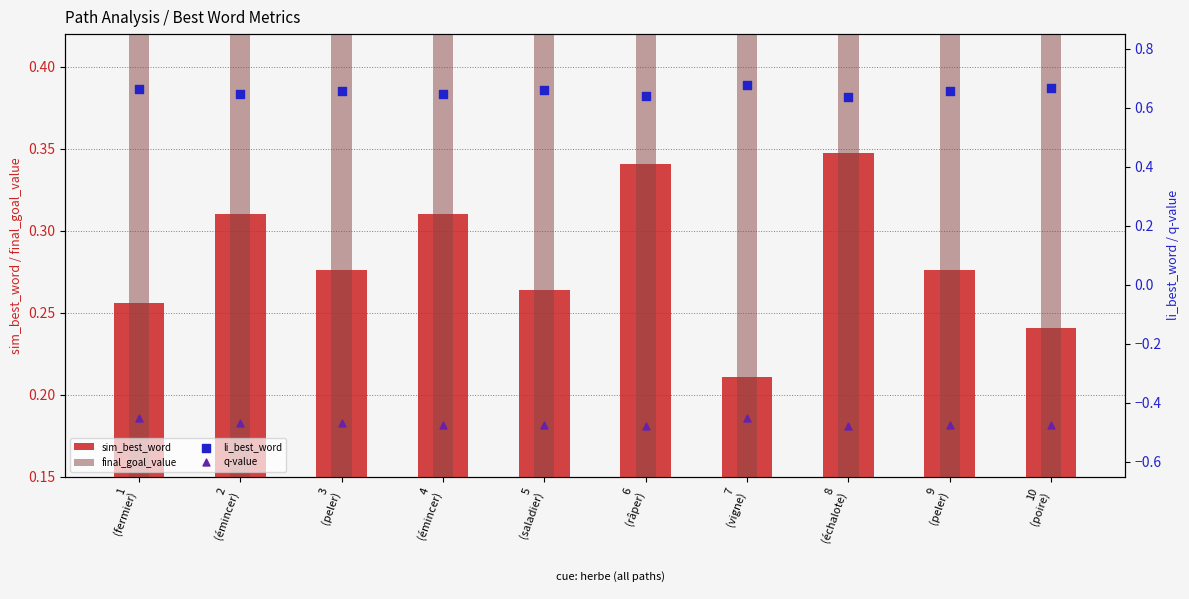

Which series contains the lowest Y value?

q-value